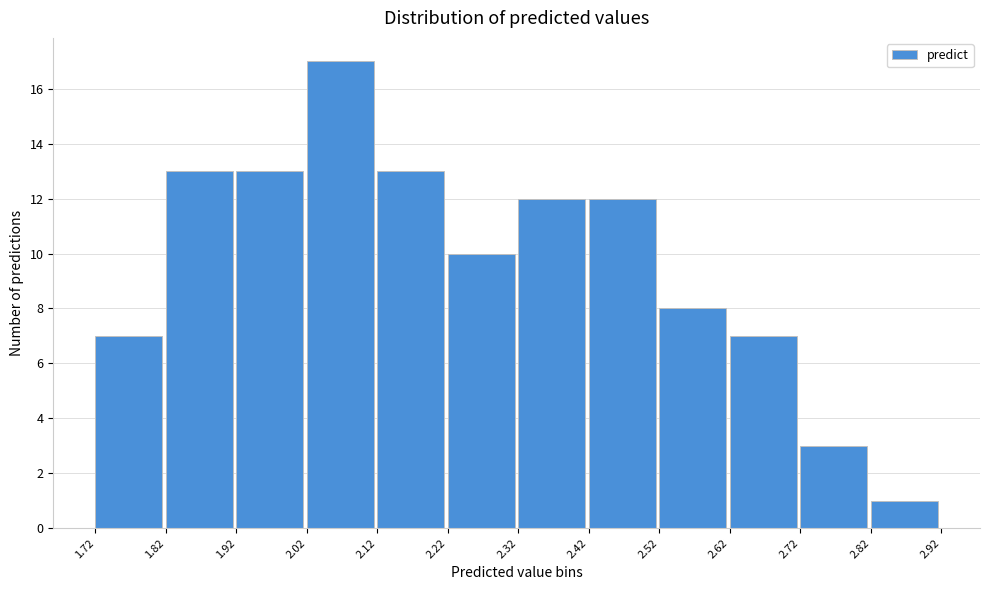

What is the height of the bar covering 2.22 to 2.32 on the x-axis? The values are not printed on the chart, so give them approximately, as read against the axis.

10